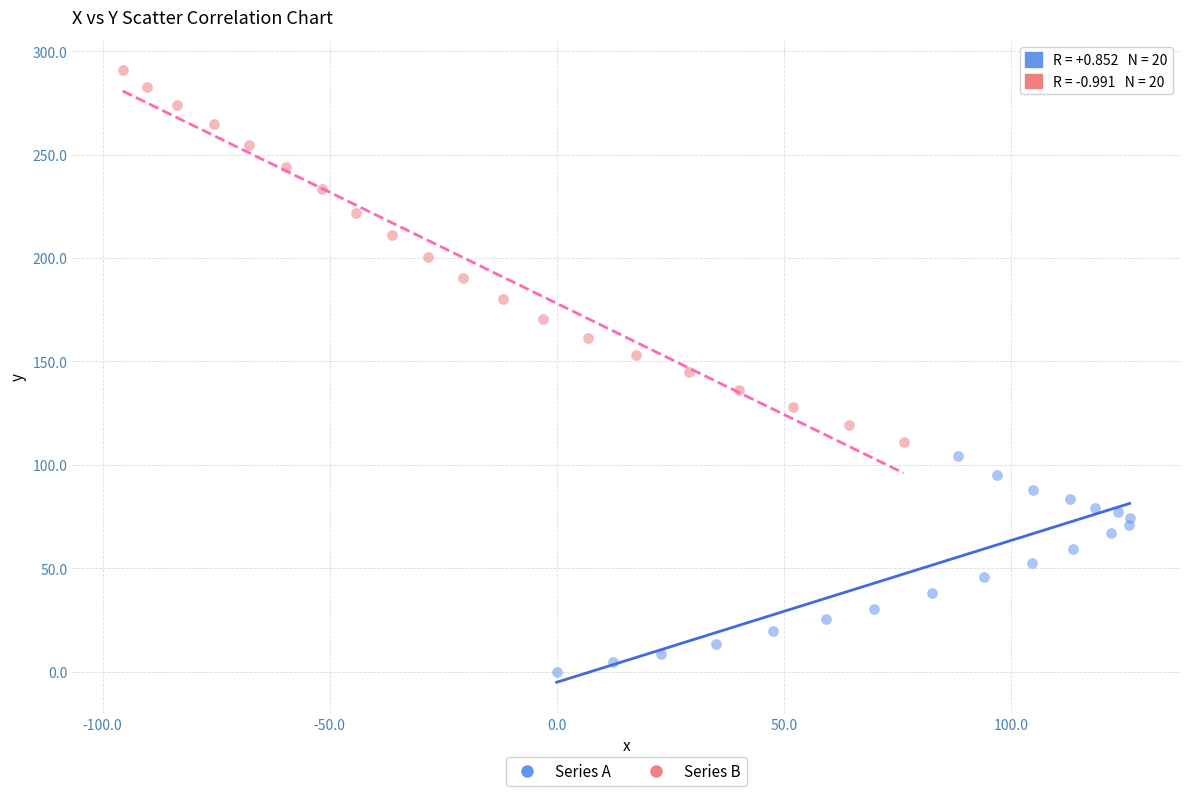

Which series contains the lowest Y value?

Series A